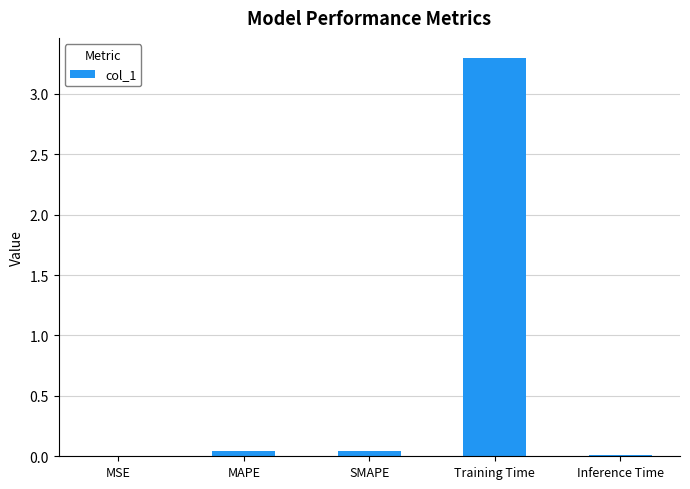

The value at Training Time is 1.3. True or false?

False